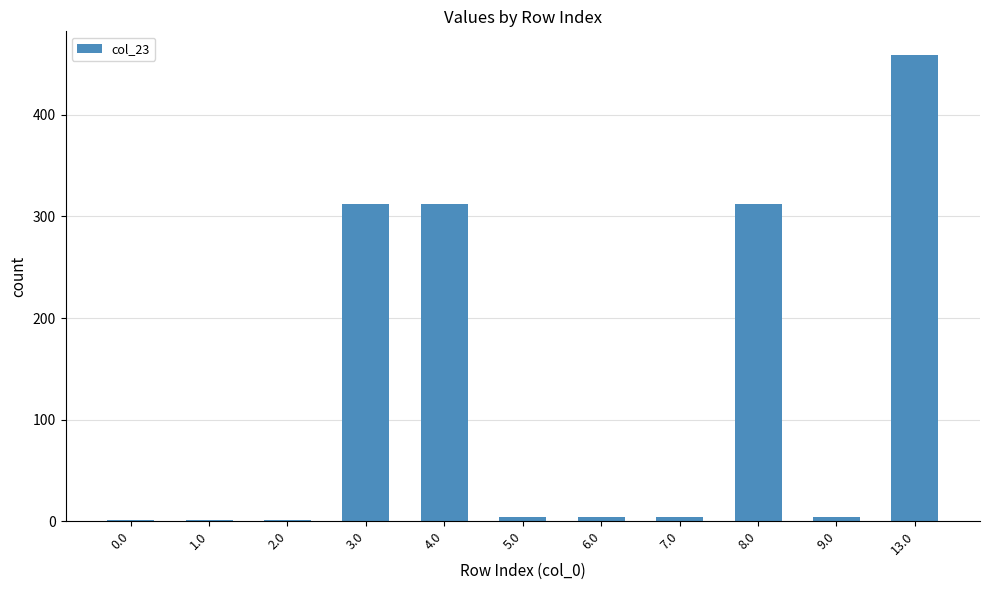

Where does the data first go above 4?

3.0